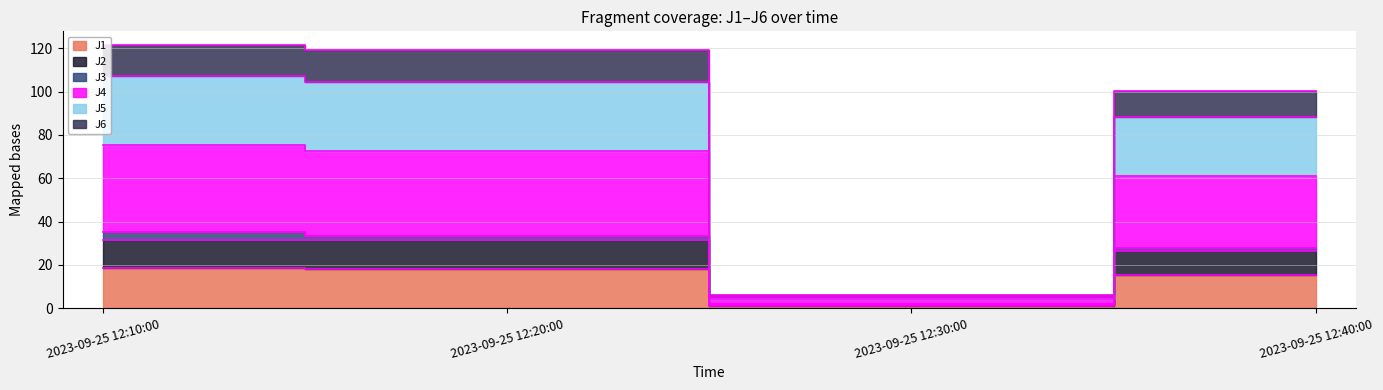

What position from the right is 2023-09-25 12:40:00?

1